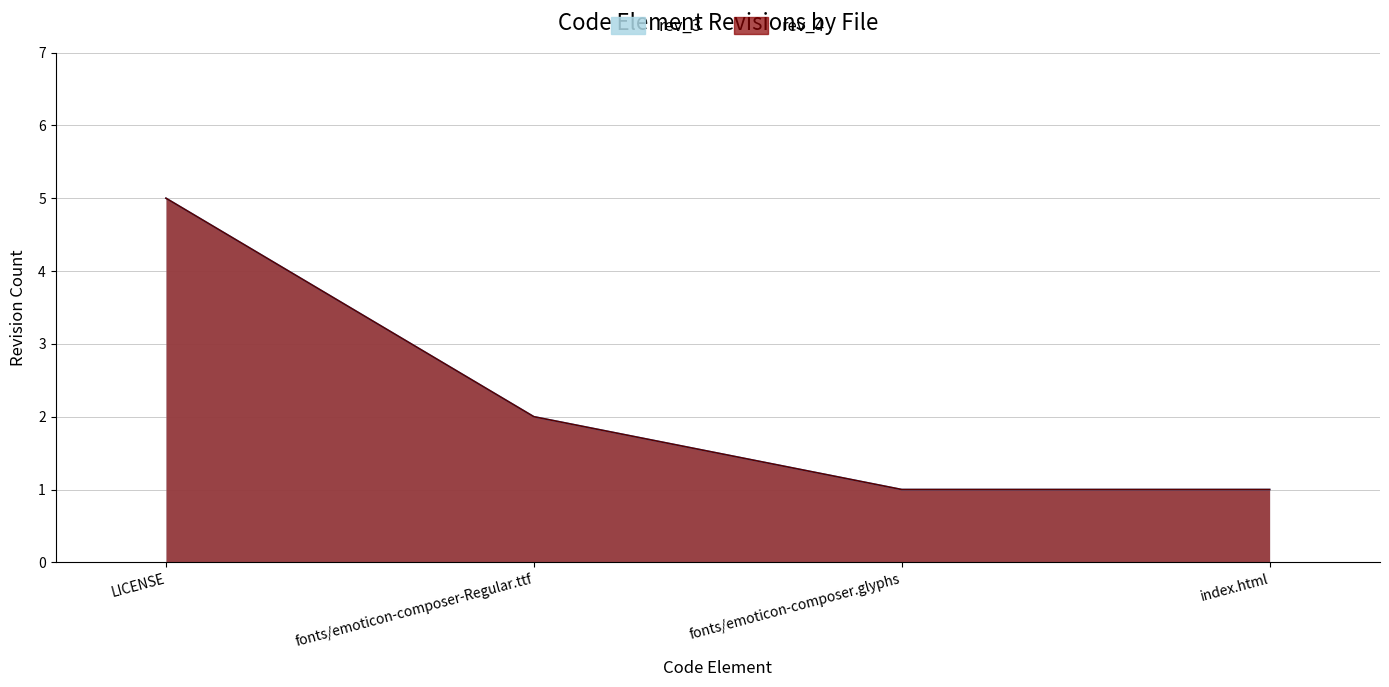

The value of rev_4 at fonts/emoticon-composer.glyphs is 1. True or false?

True